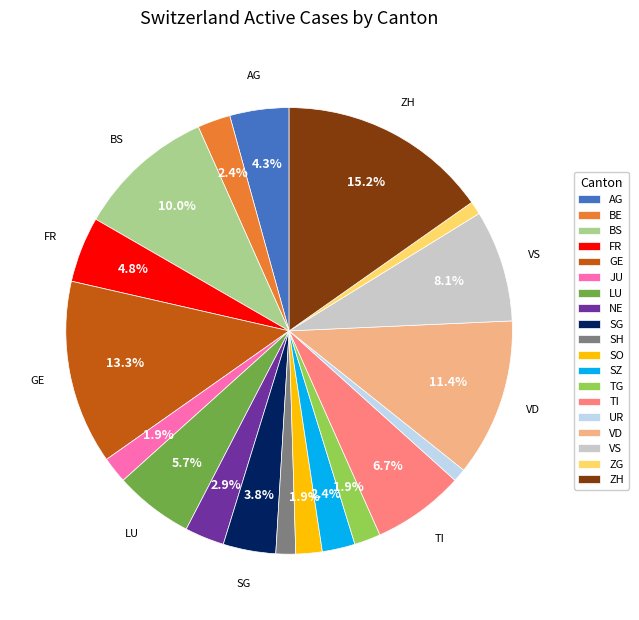

How many slices are in this pie chart?

19